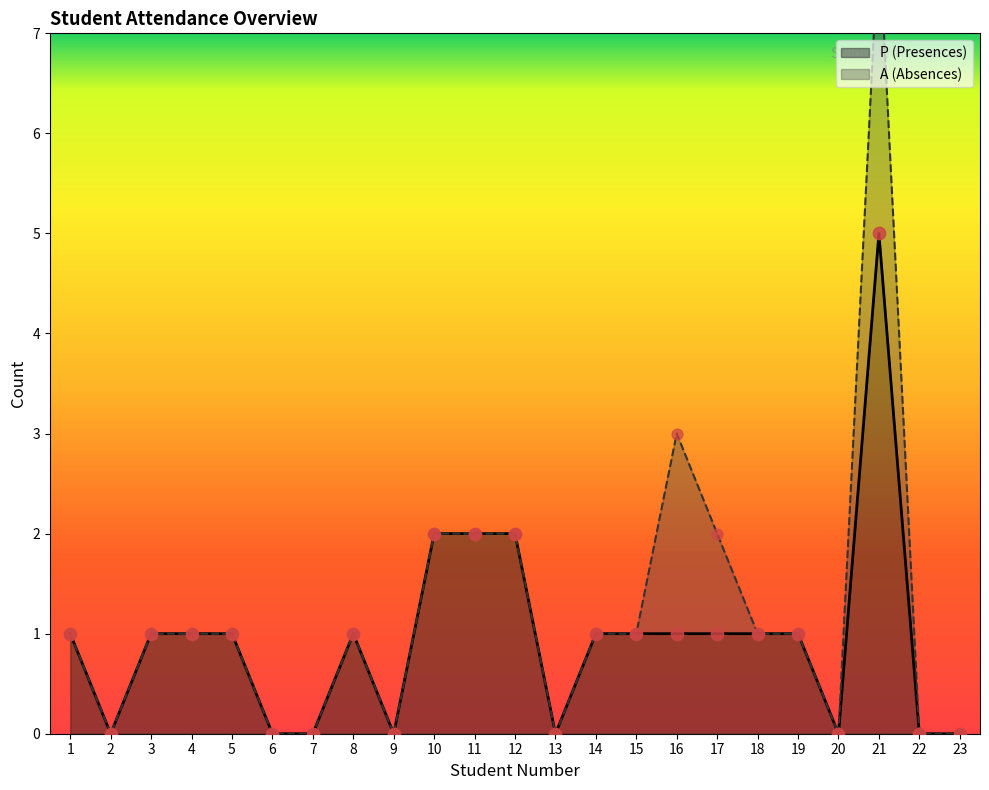

Between 21 and 16, which is larger?

21